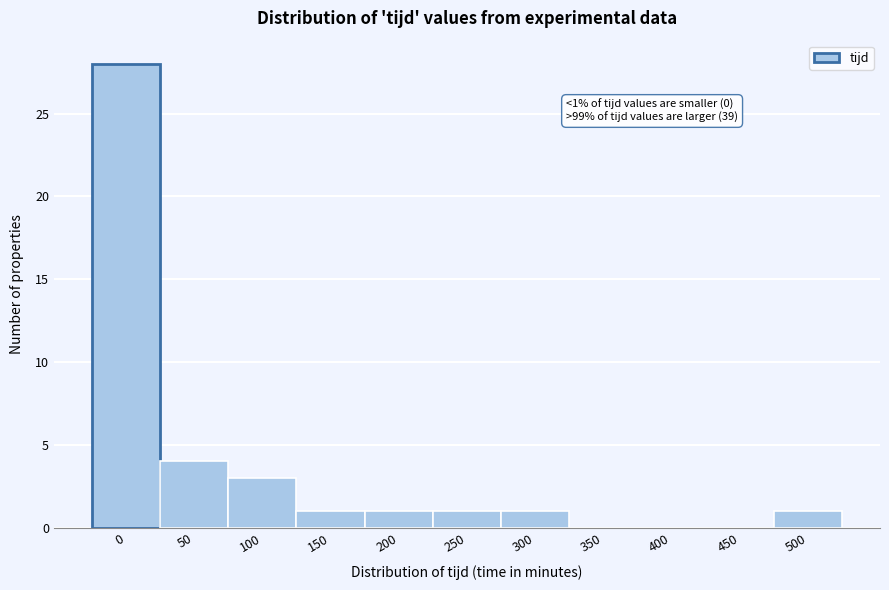

Reading left to right, extract all data points from this chart.

0=28	50=4	100=3	150=1	200=1	250=1	300=1	350=0	400=0	450=0	500=1